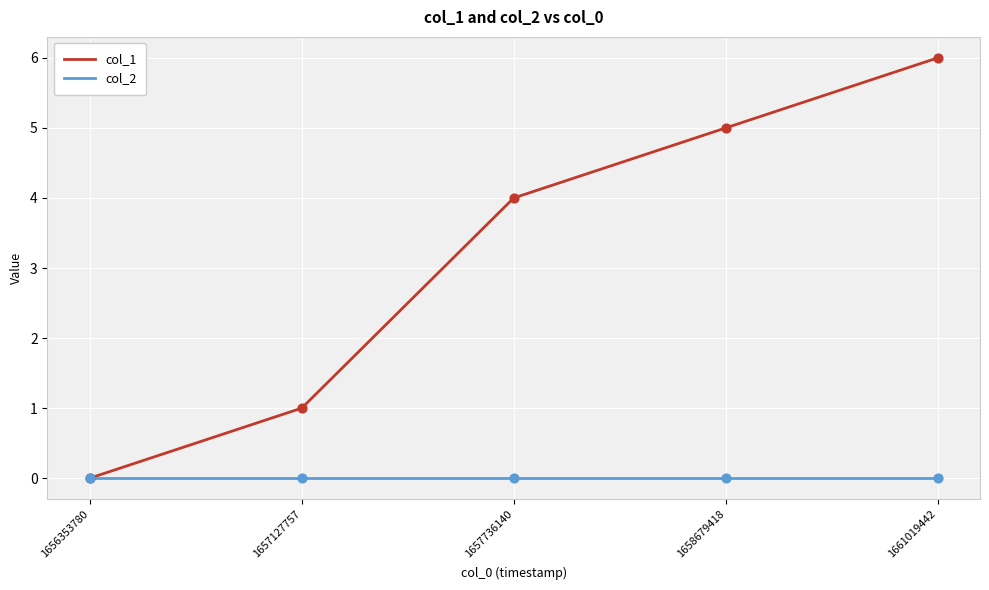

Which series has the largest range (max minus min)?

col_1